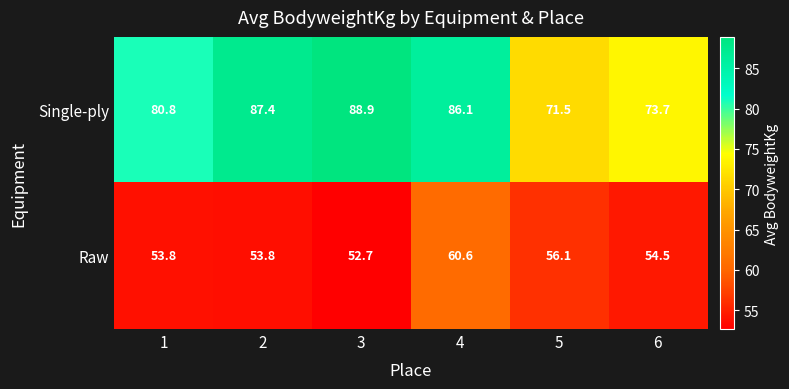

What is the smallest value displayed?

52.7